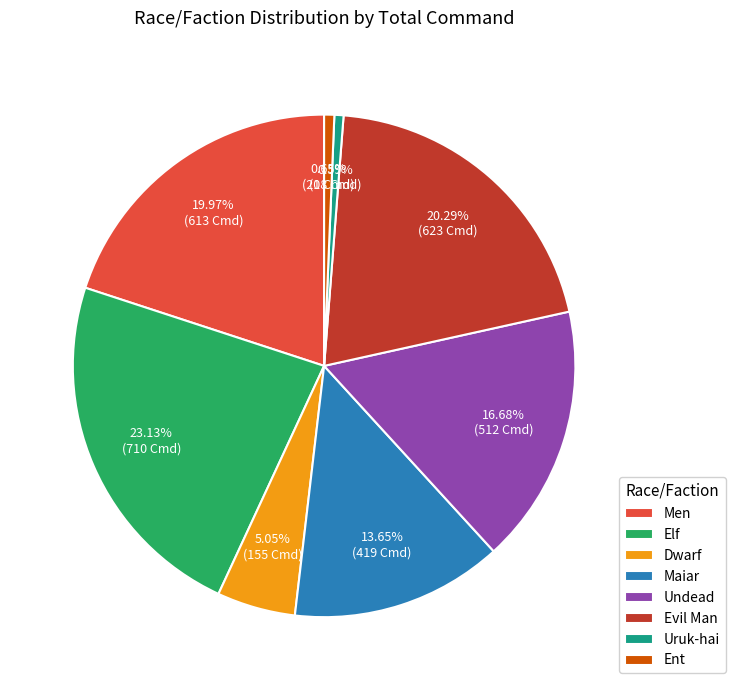

To the nearest percent, what is the difference between the Dwarf and Elf slice percentages?

18%